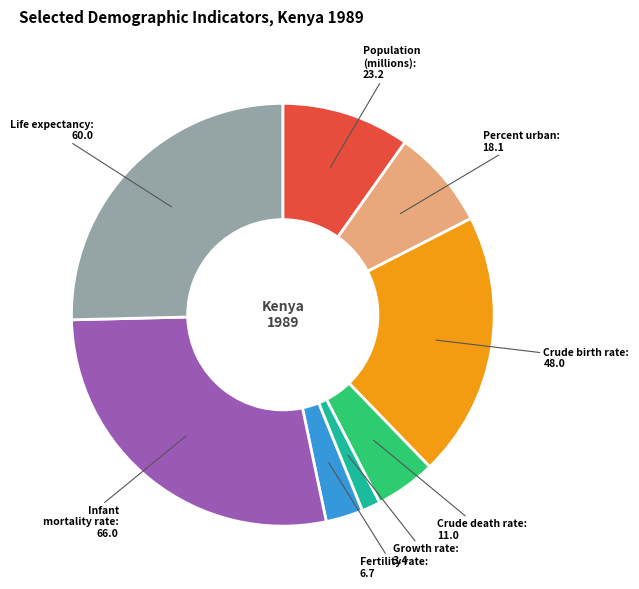

Does any single category account for the majority?

No